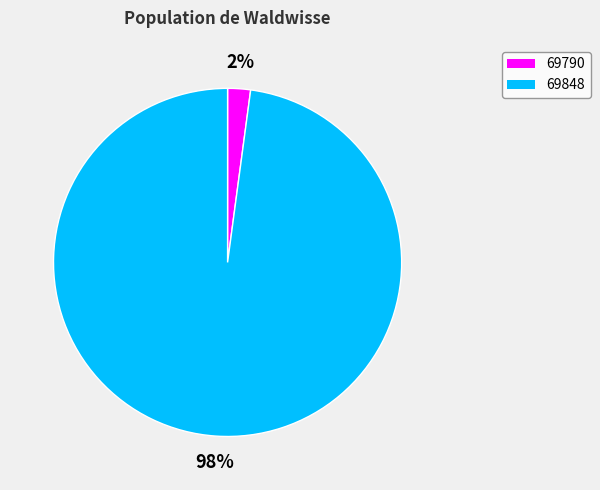

What is the majority slice?

69848